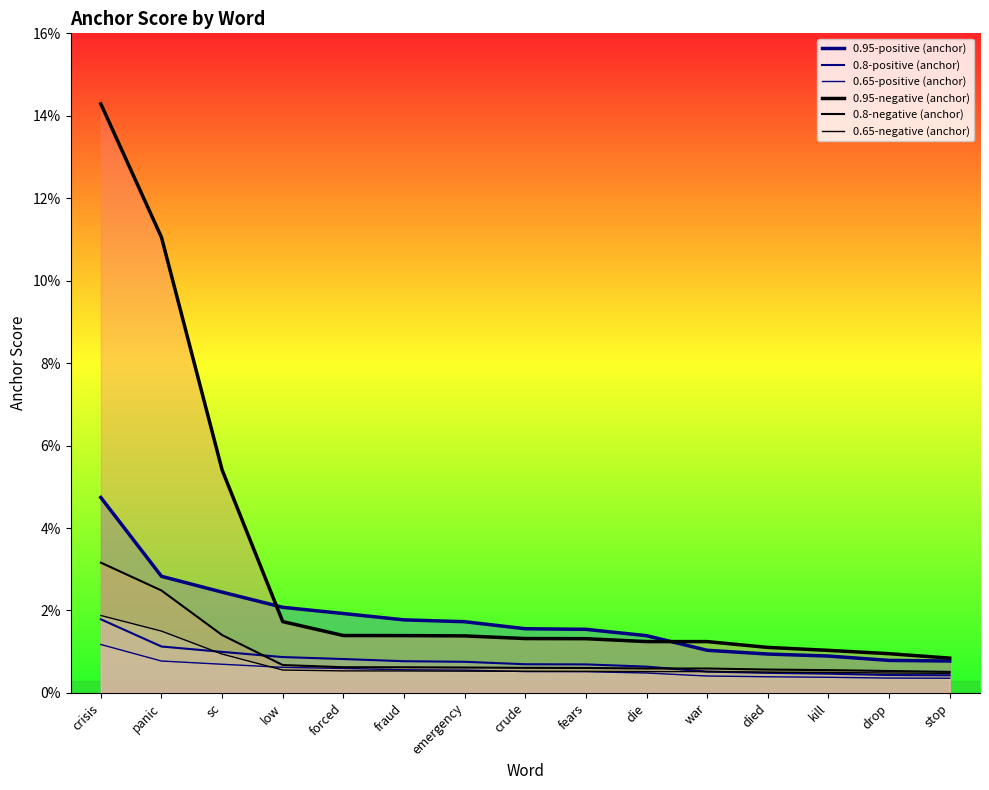

List the series in order of their peak value, highest first.

0.95-negative (anchor), 0.95-positive (anchor), 0.8-negative (anchor), 0.65-negative (anchor), 0.8-positive (anchor), 0.65-positive (anchor)